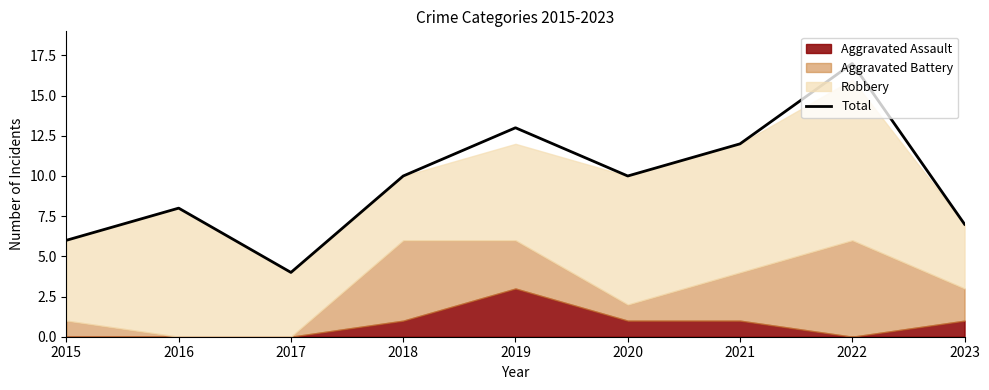

Which category has the lowest value across all series?

2017